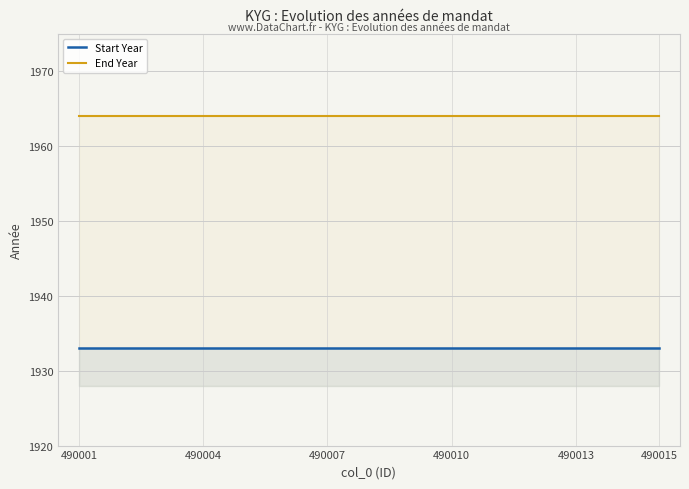

At which label does Start Year reach its peak?

490001